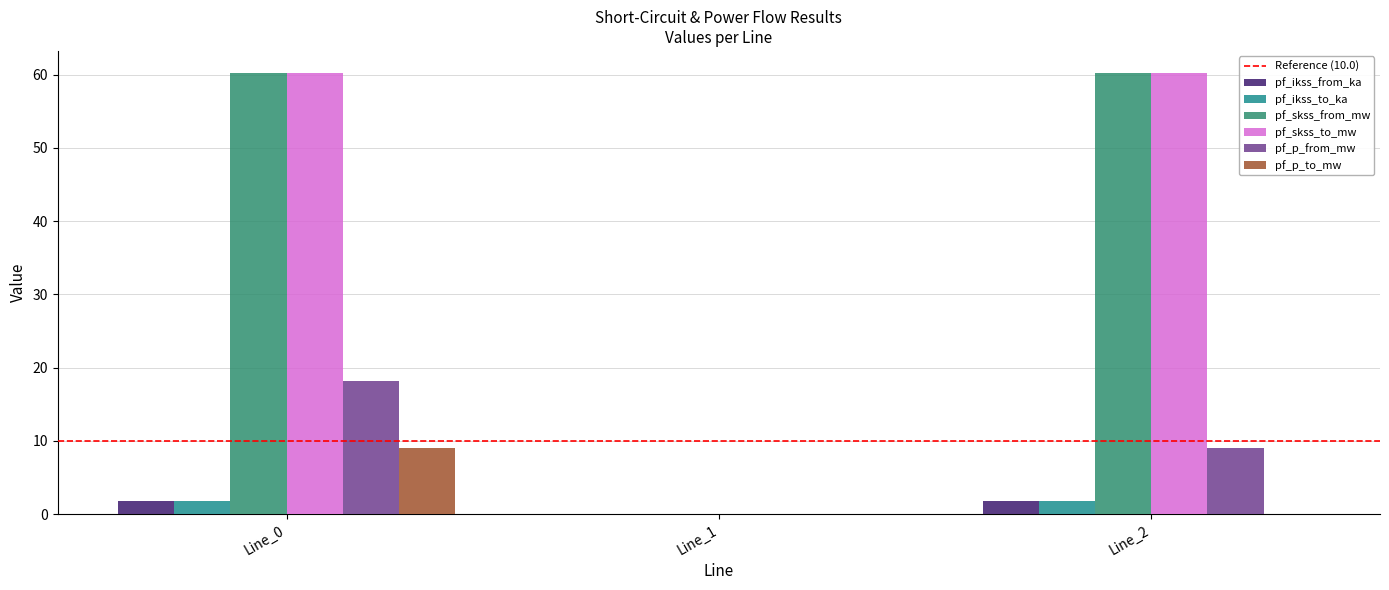

What is the sum of all pf_p_from_mw values?

27.2